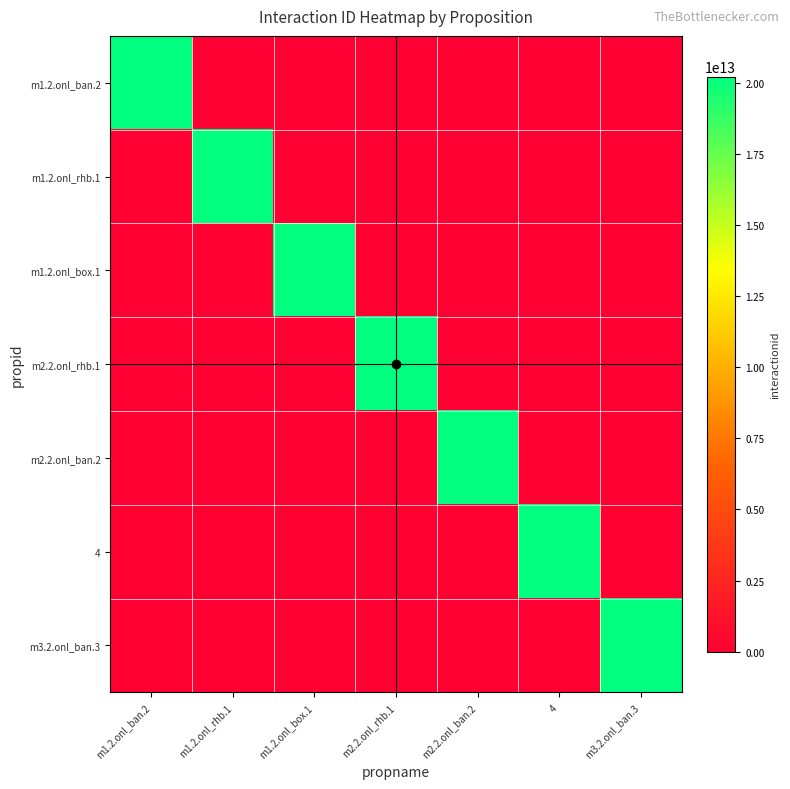

What is the spread (max minus min) of values at m1.2.onl_rhb.1?

20211018143013.4